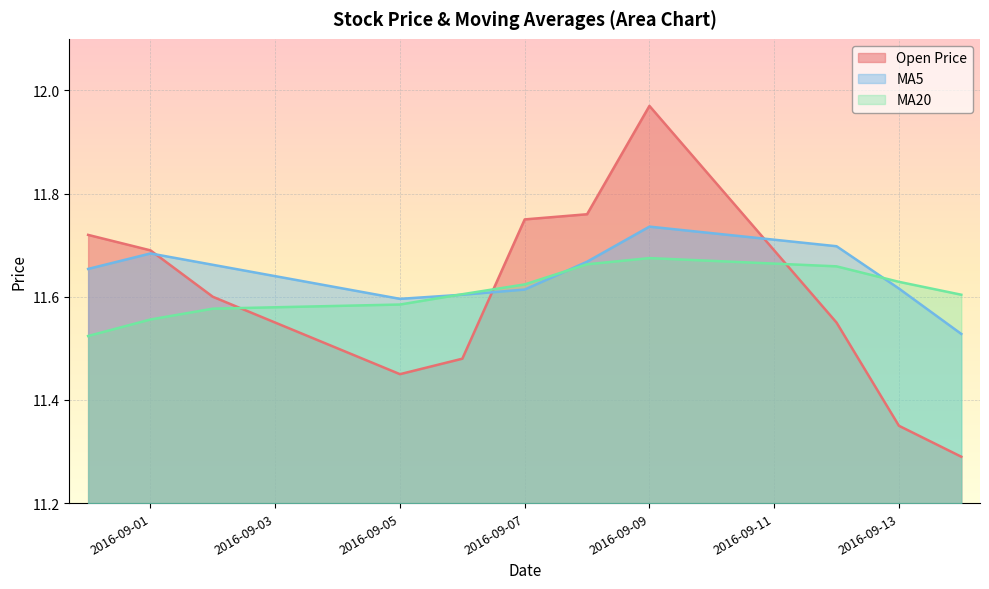

How many lines are shown in the chart?

3